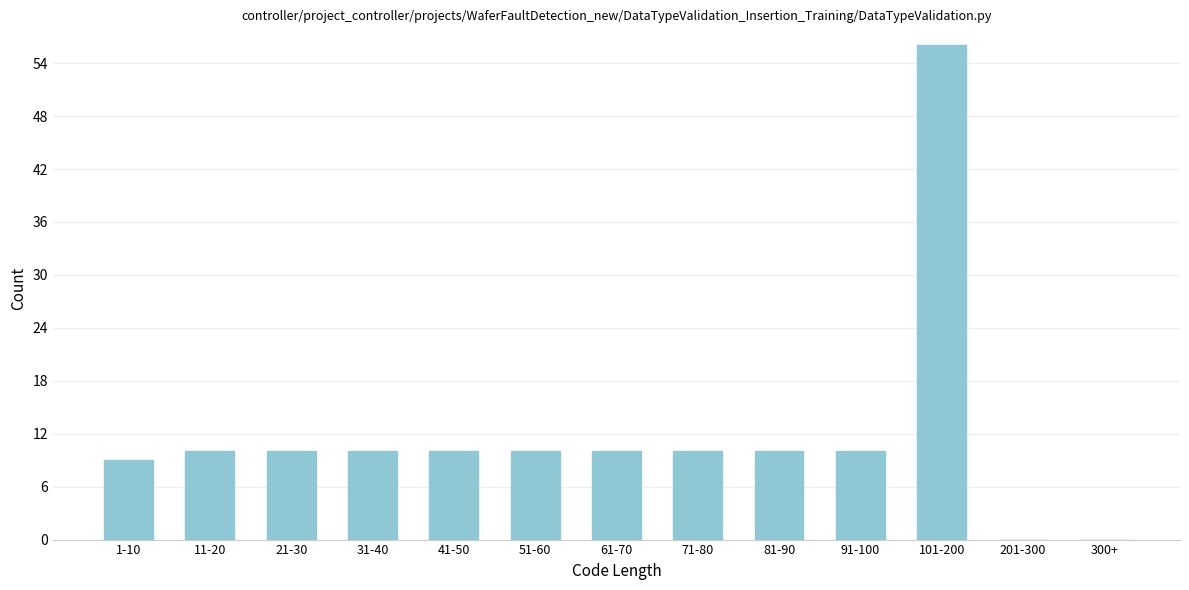

Reading left to right, what are all the values shown in this chart?

1-10=9	11-20=10	21-30=10	31-40=10	41-50=10	51-60=10	61-70=10	71-80=10	81-90=10	91-100=10	101-200=56	201-300=0	300+=0